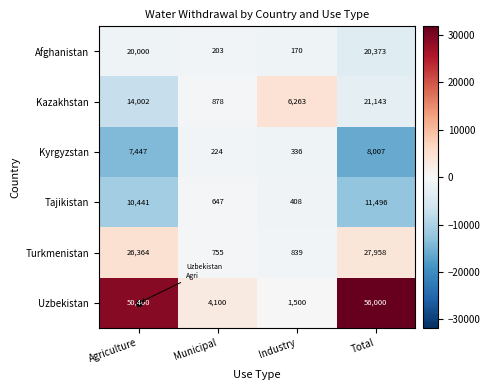

What is the difference between the Kyrgyzstan values at Municipal and Industry?

112